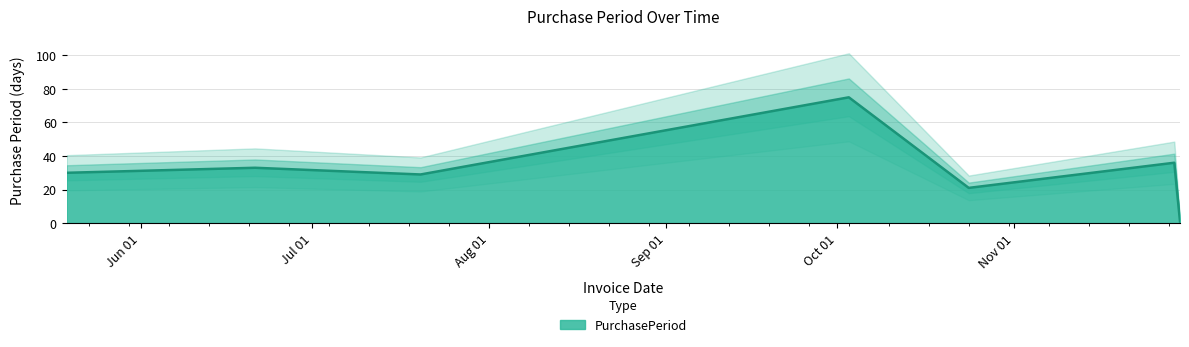

What is the minimum value shown in the chart?

1